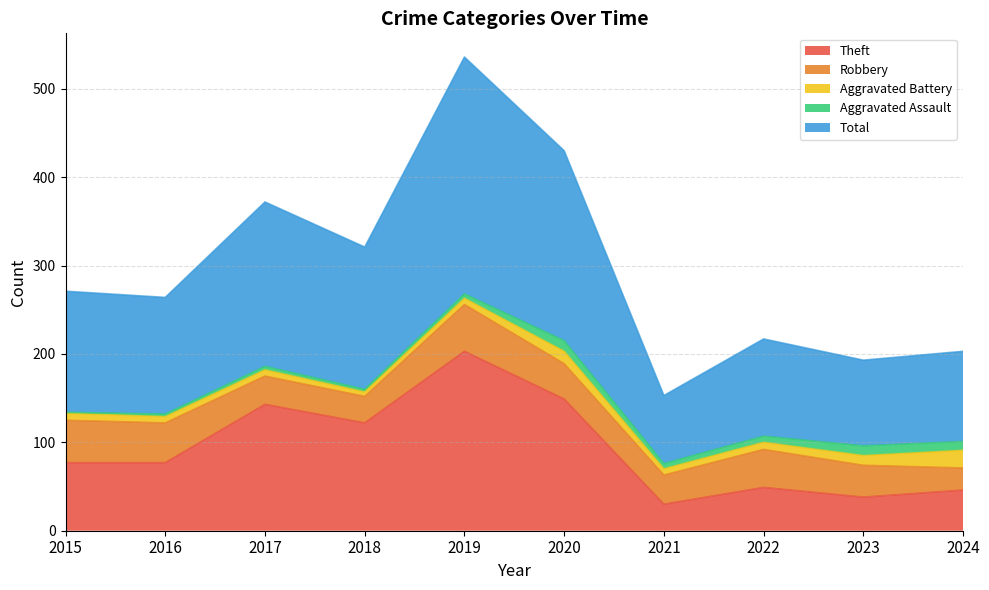

How many lines are shown in the chart?

5